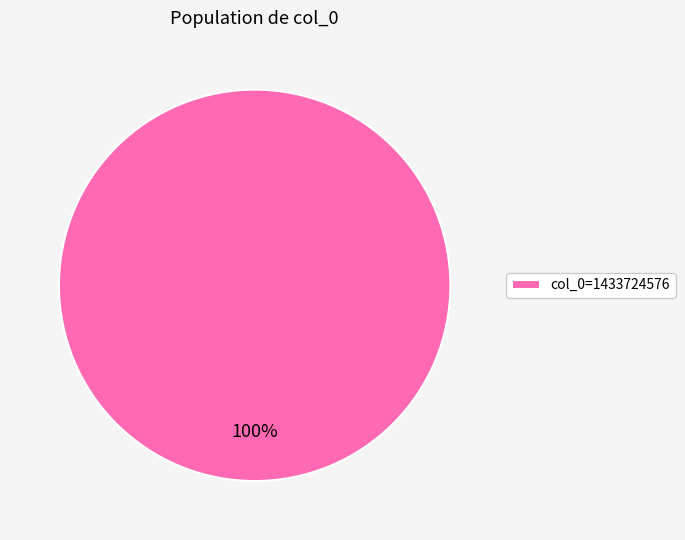

Which slice represents more than half of the pie?

col_0=1433724576